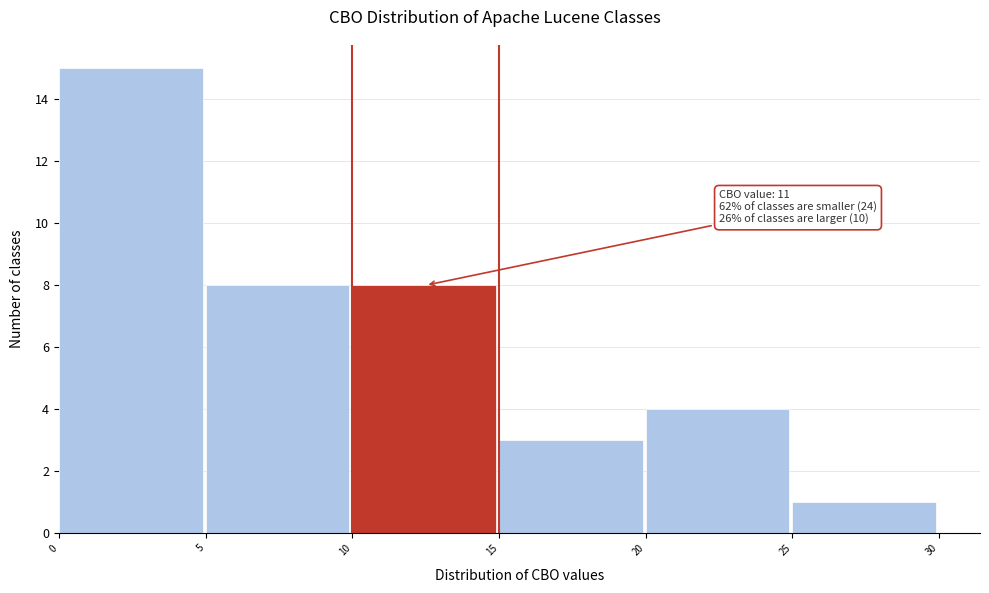

Which range on the x-axis has the tallest bar?

0 to 5